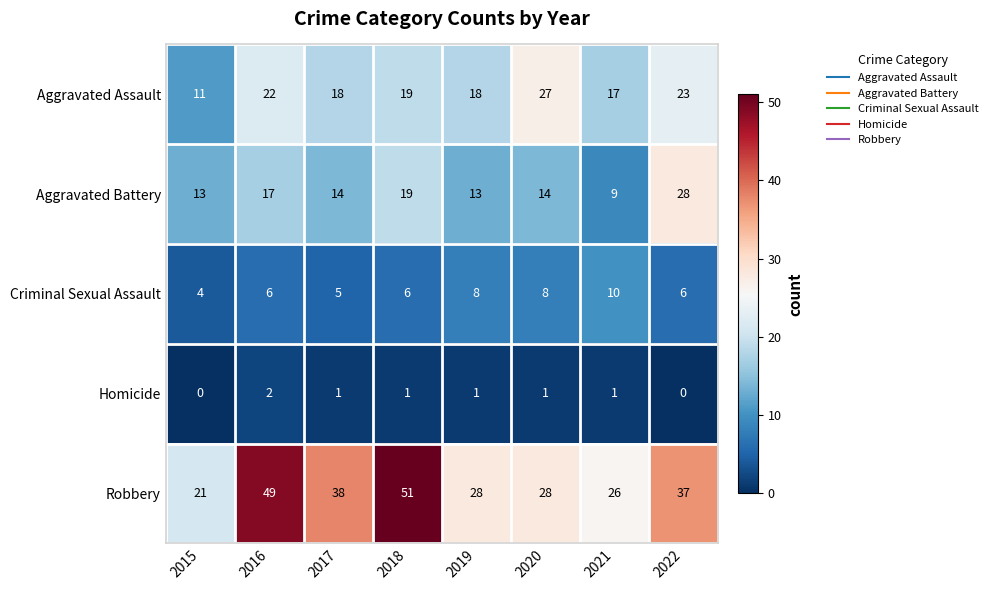

True or false: Aggravated Battery has a value of 24 at 2020.

False